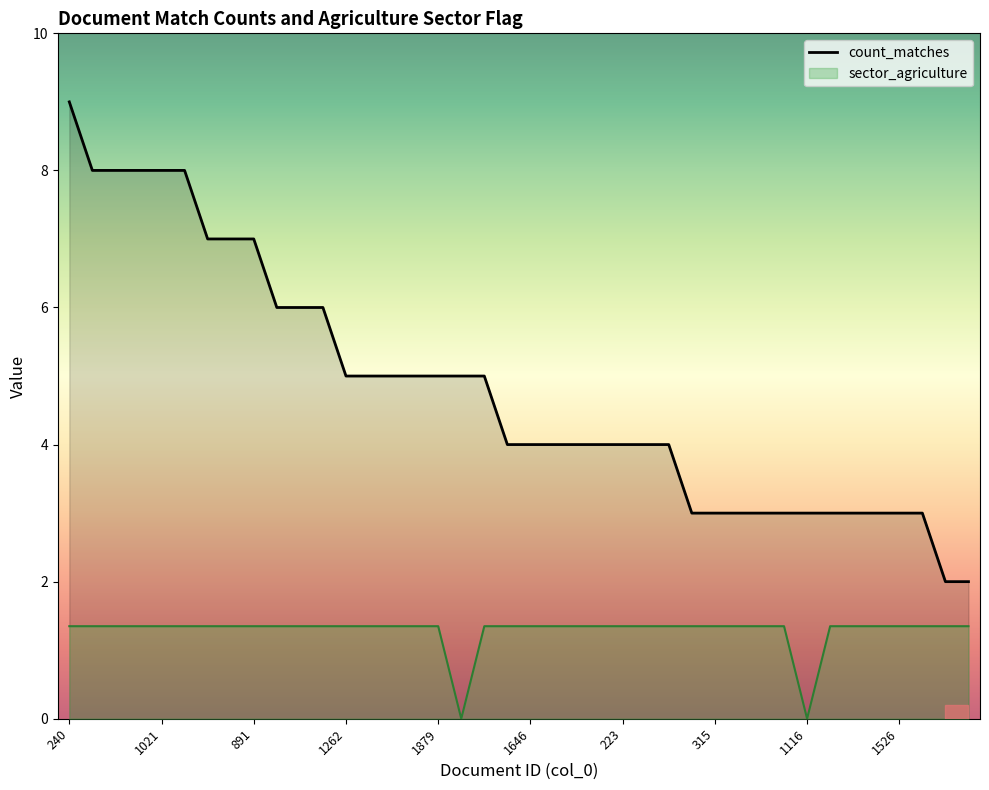

True or false: count_matches has more than 2 points higher than both neighbors.

False